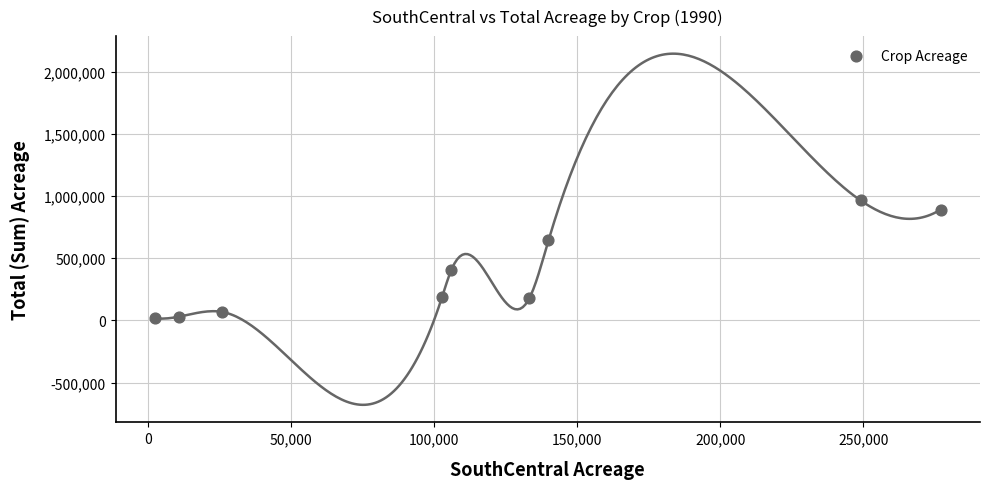

What Y value in the scatter plot is closest to 491500?

402600